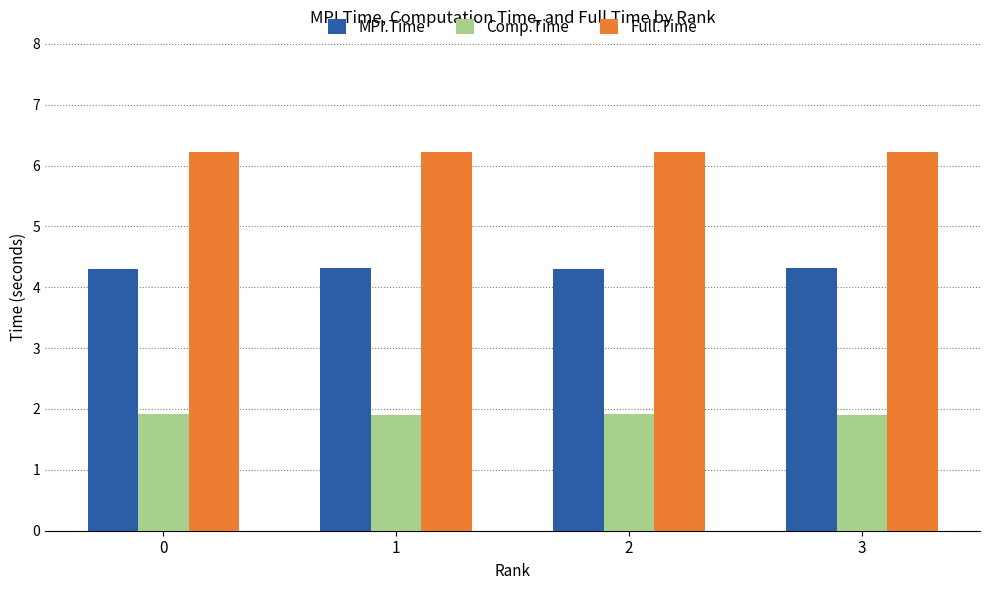

How many bars are there in each group?

3